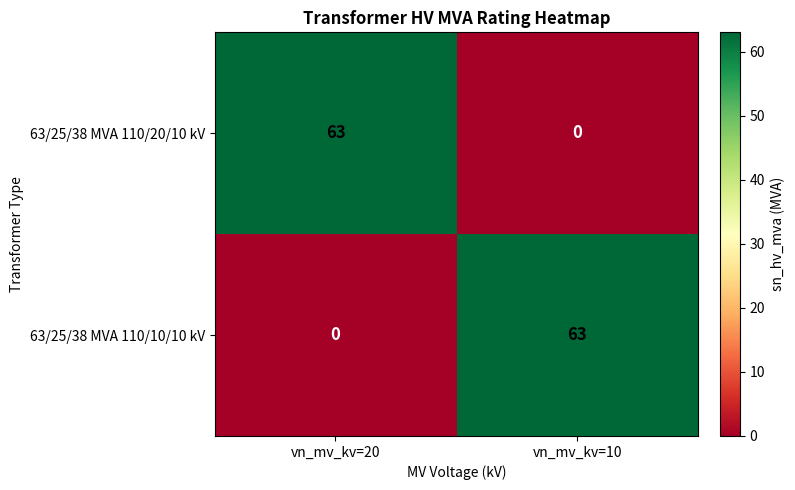

What is the sum of the 63/25/38 MVA 110/20/10 kV values at vn_mv_kv=20 and vn_mv_kv=10?

63